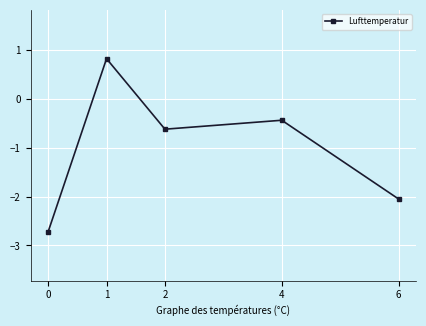

At which label is the value closest to 0?

4